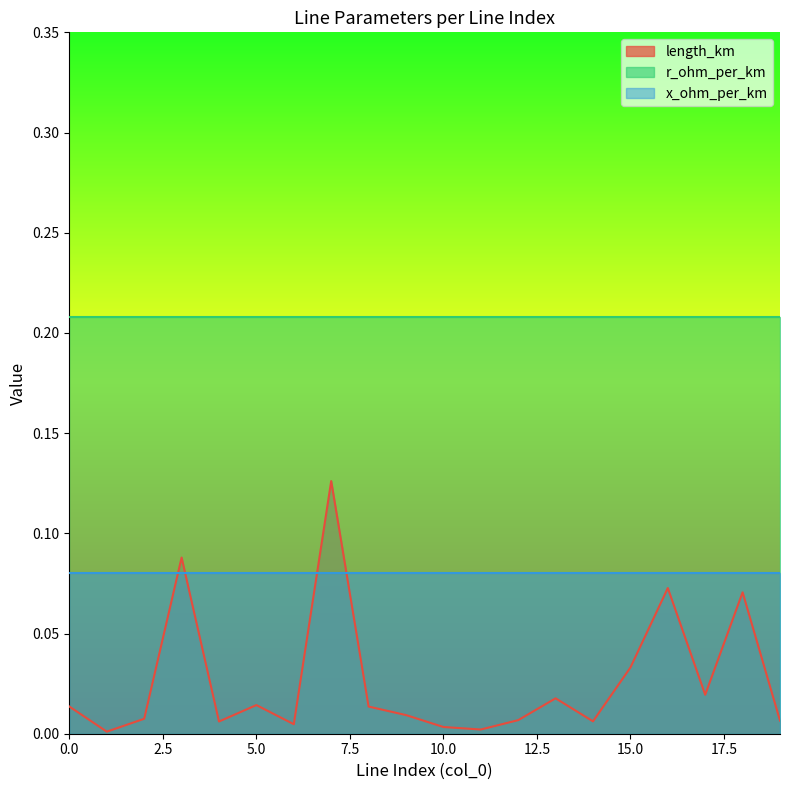

What are all the series names shown in the legend?

length_km, r_ohm_per_km, x_ohm_per_km